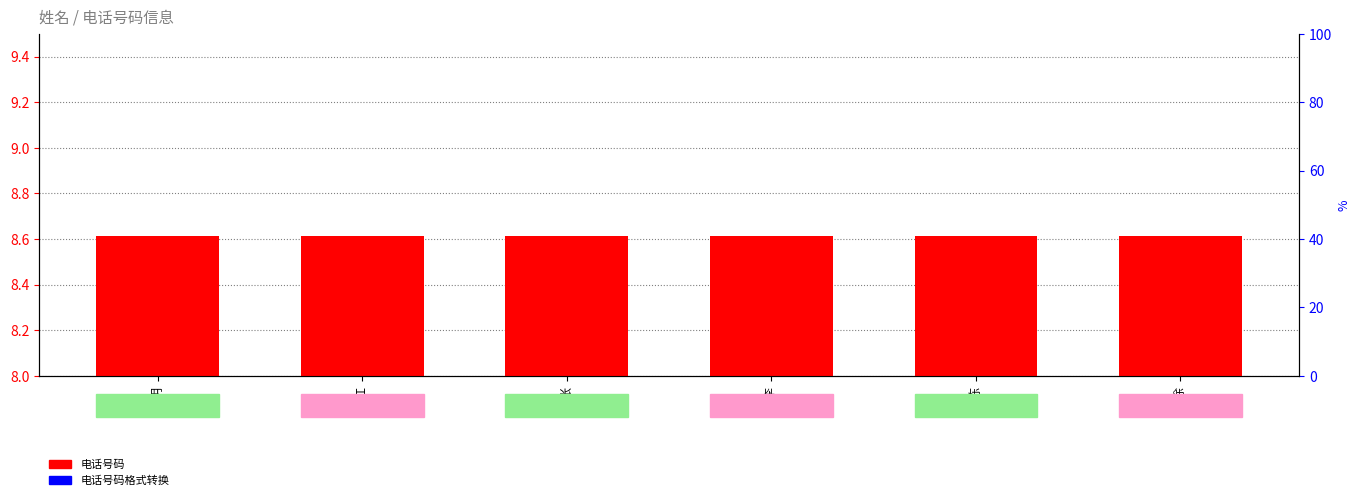

Which series has the largest range (max minus min)?

电话号码